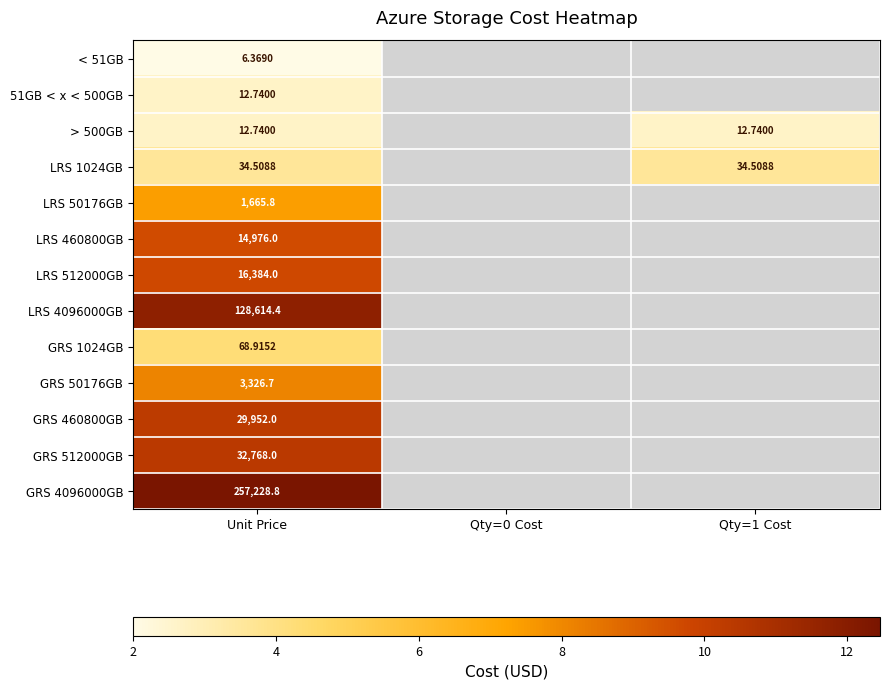

True or false: LRS 1024GB has a value of 2.0 at Unit Price.

False